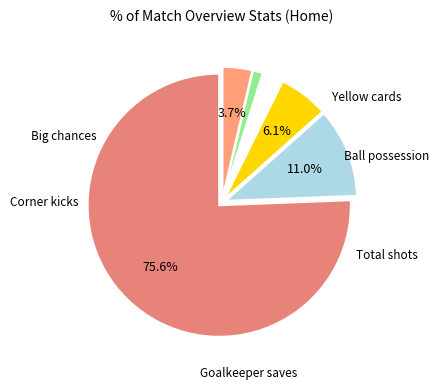

How many segments does this pie chart have?

6